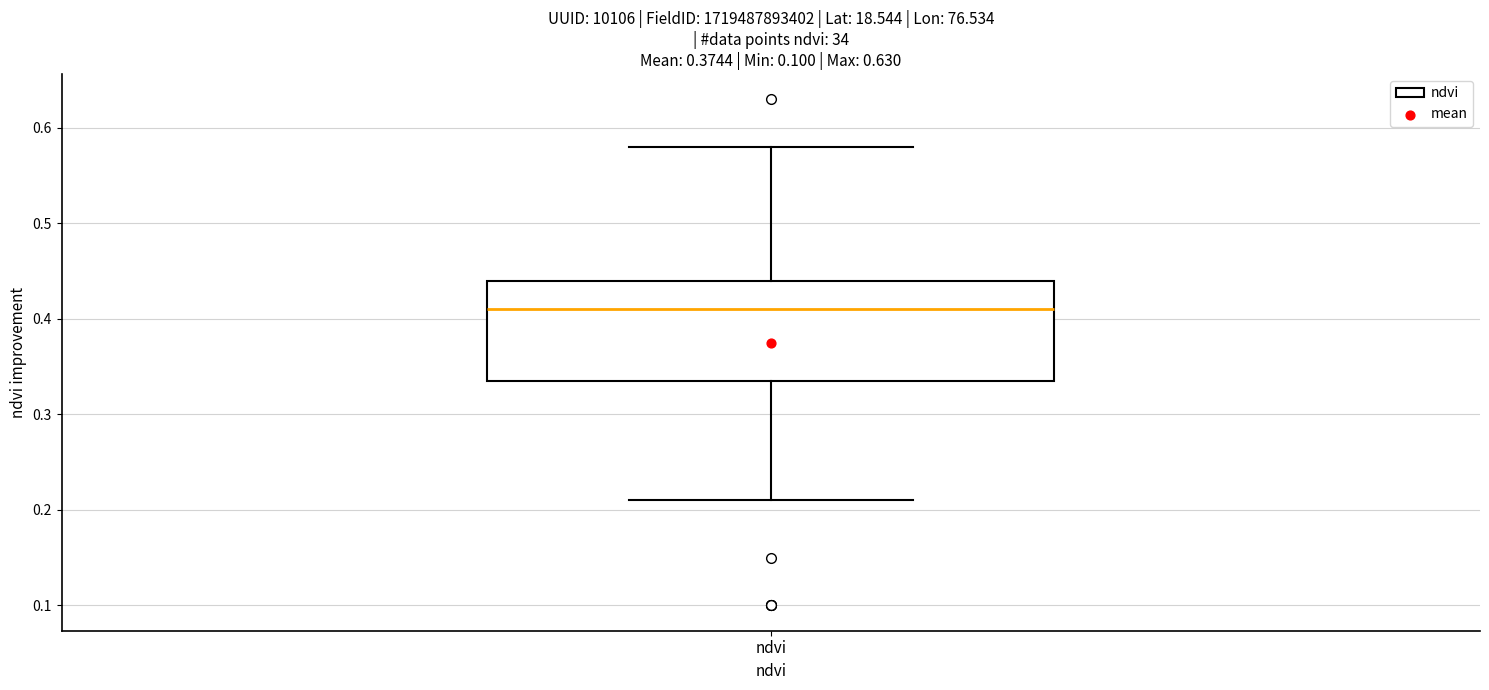

Where does the median line of the box for ndvi sit on the y-axis? The values are not printed on the chart, so give them approximately, as read against the axis.

0.41